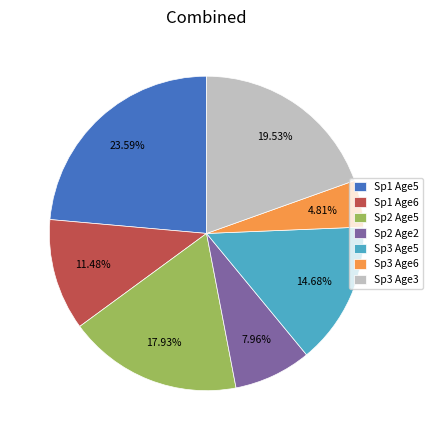

Do Sp1 Age5 and Sp3 Age3 together represent more than half of the pie?

No